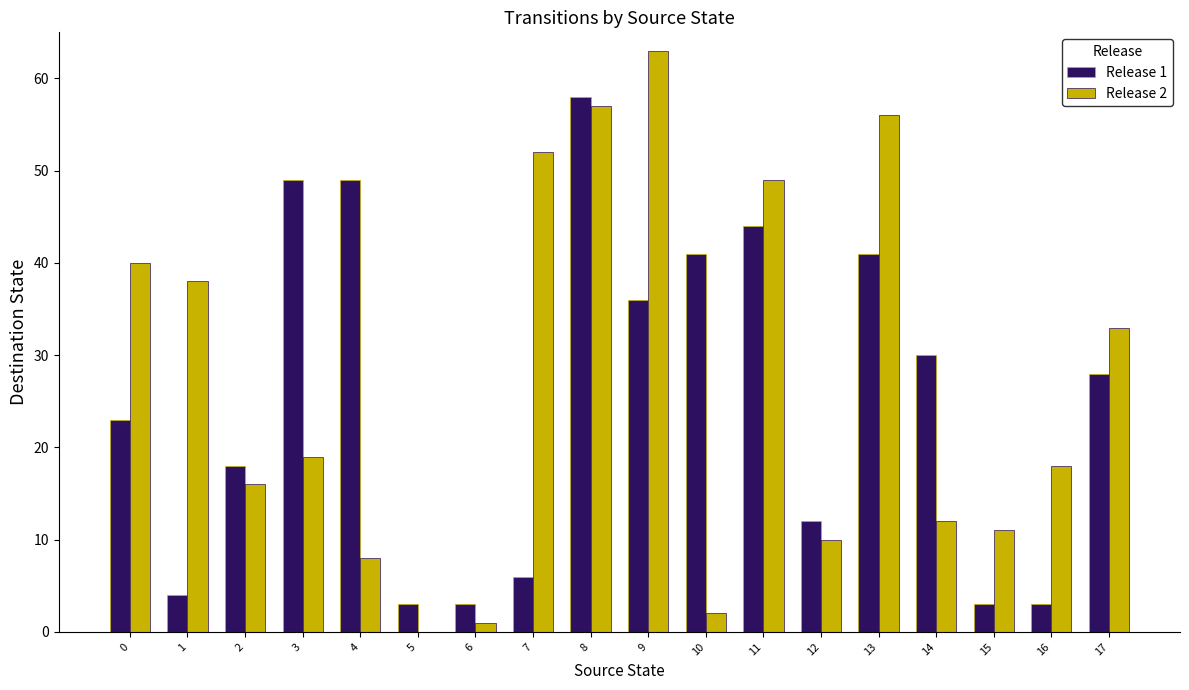

At which category is the sum across all series the highest?

8